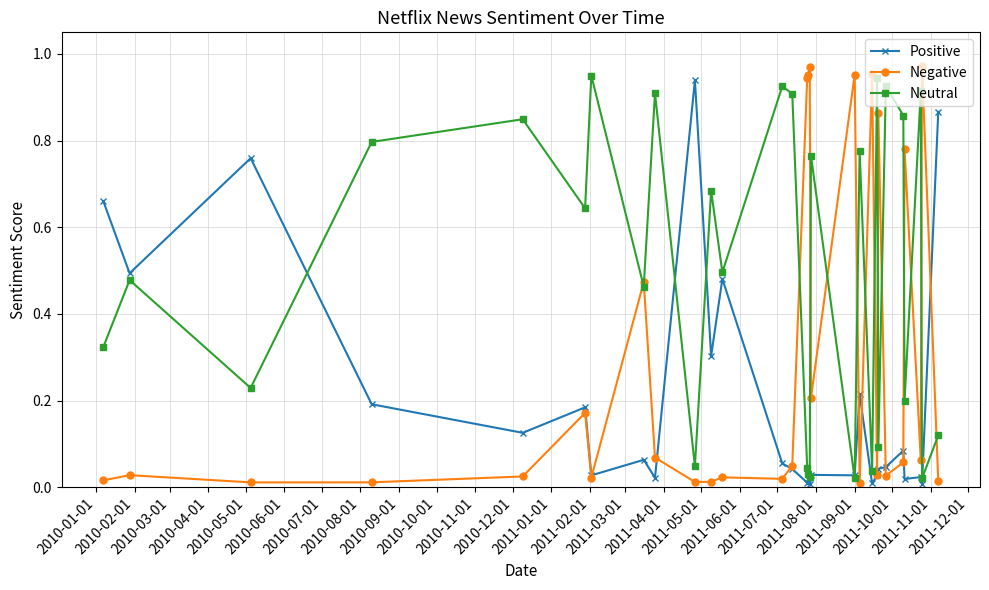

How many interior local valleys does the Neutral series have?

11